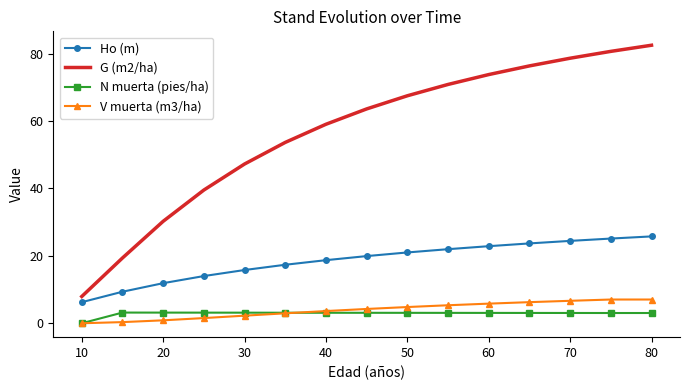

True or false: N muerta (pies/ha) and G (m2/ha) cross at least once.

False